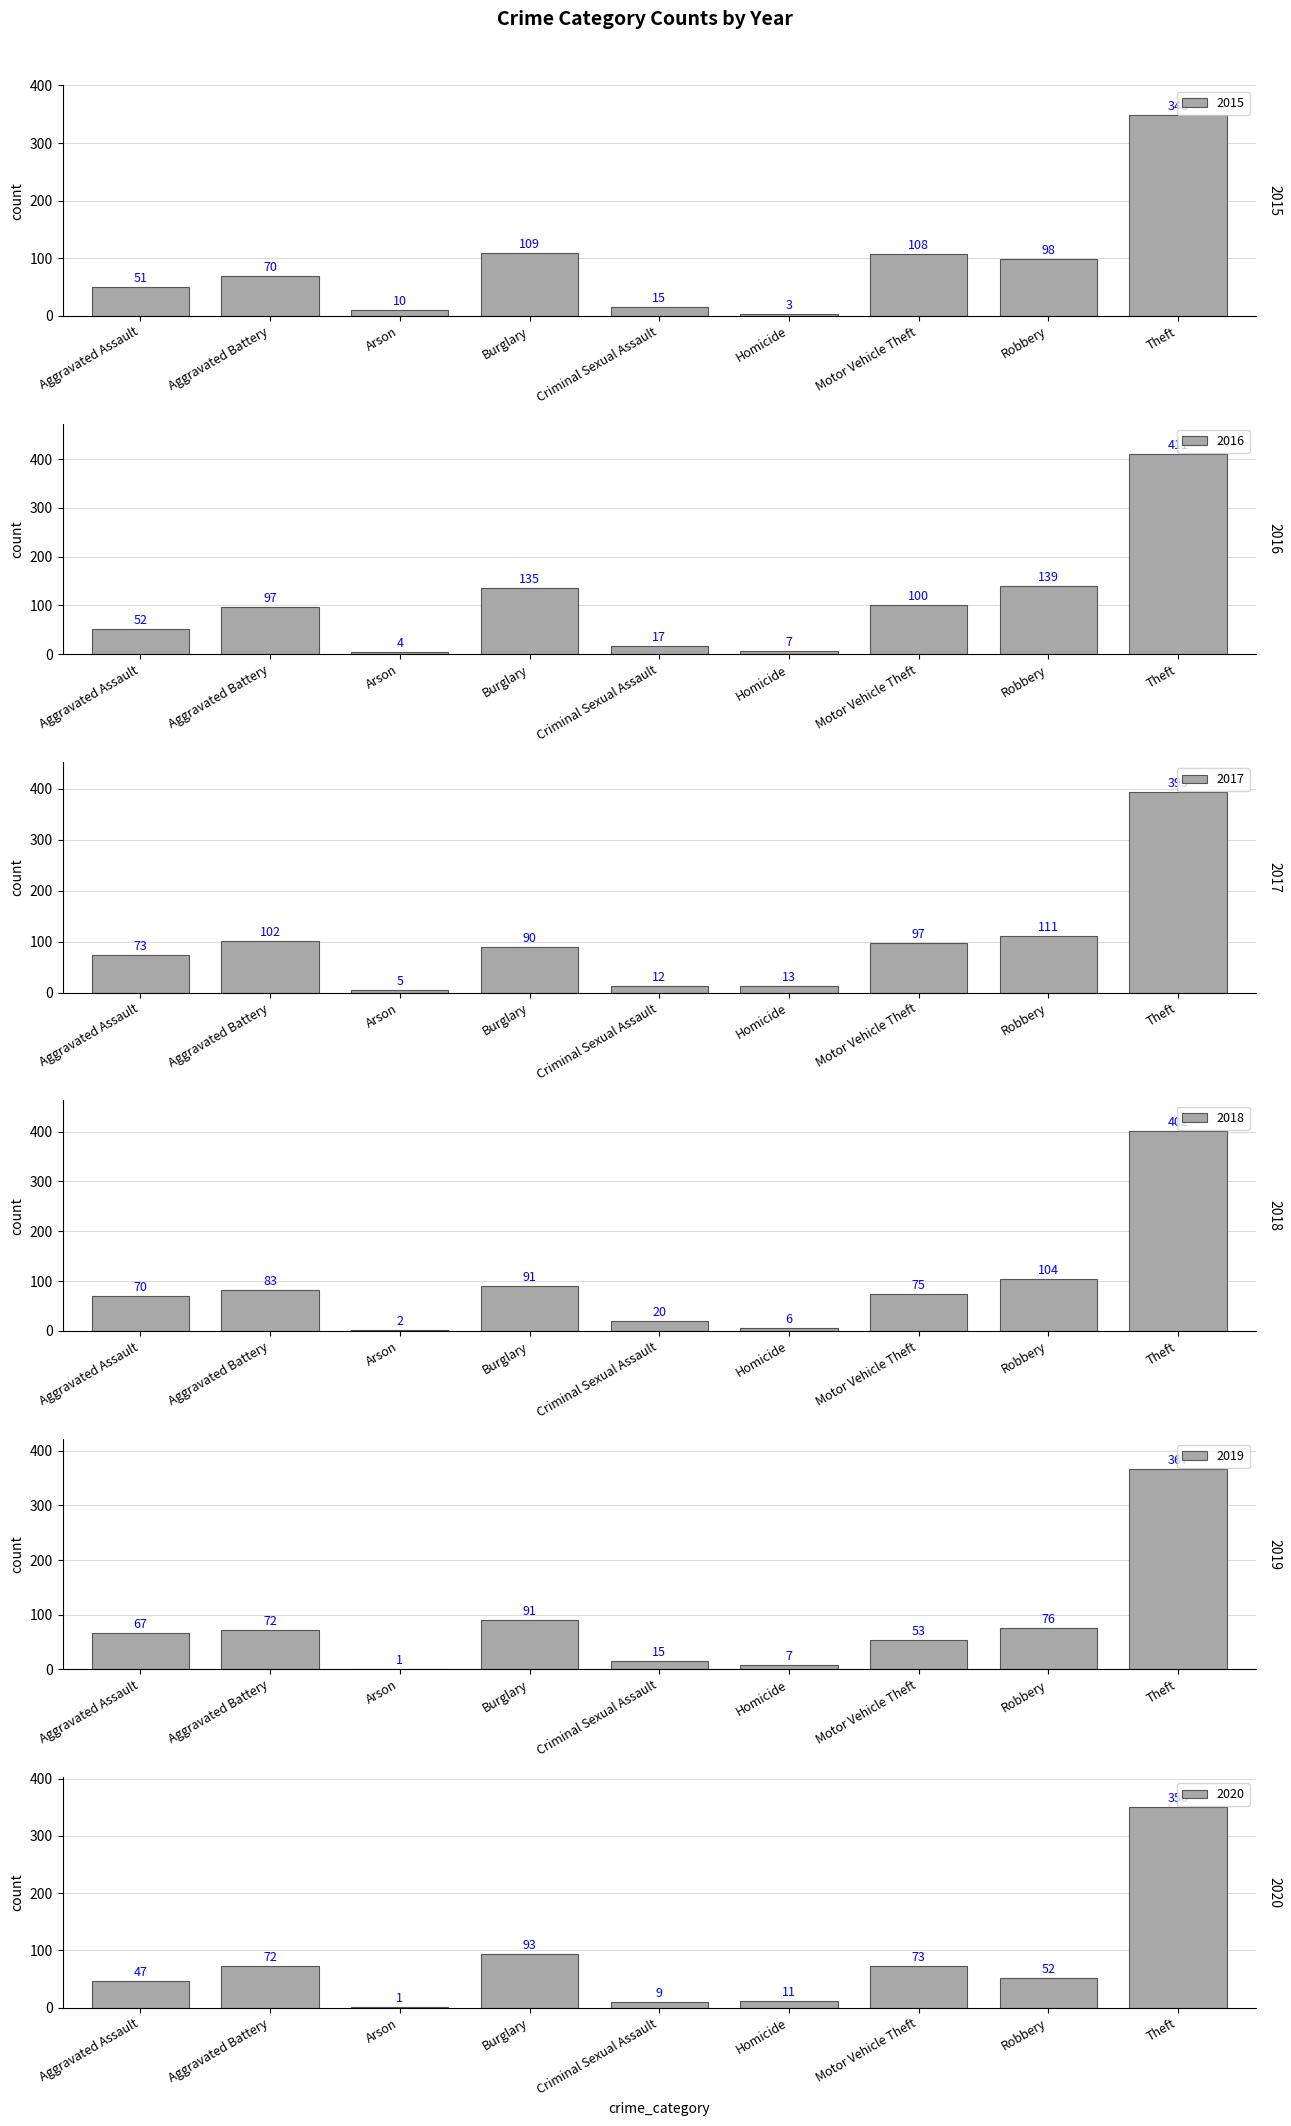

At how many categories does at least one series exceed 242?

1